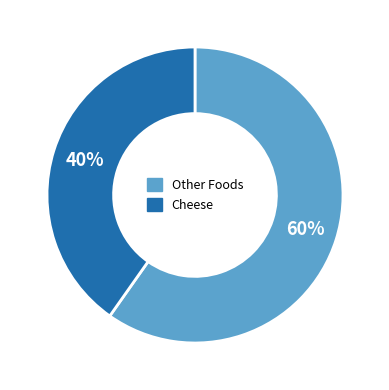

Is there any slice that represents more than half of the pie?

Yes